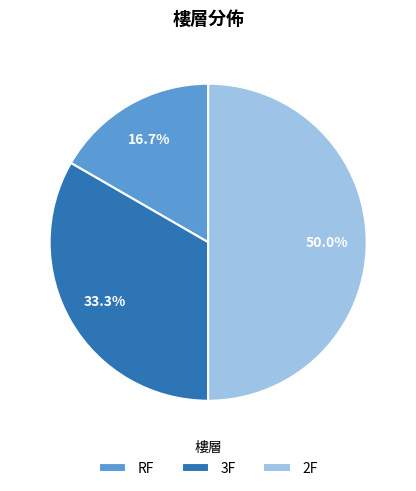

Does 3F represent more than half of the total?

No